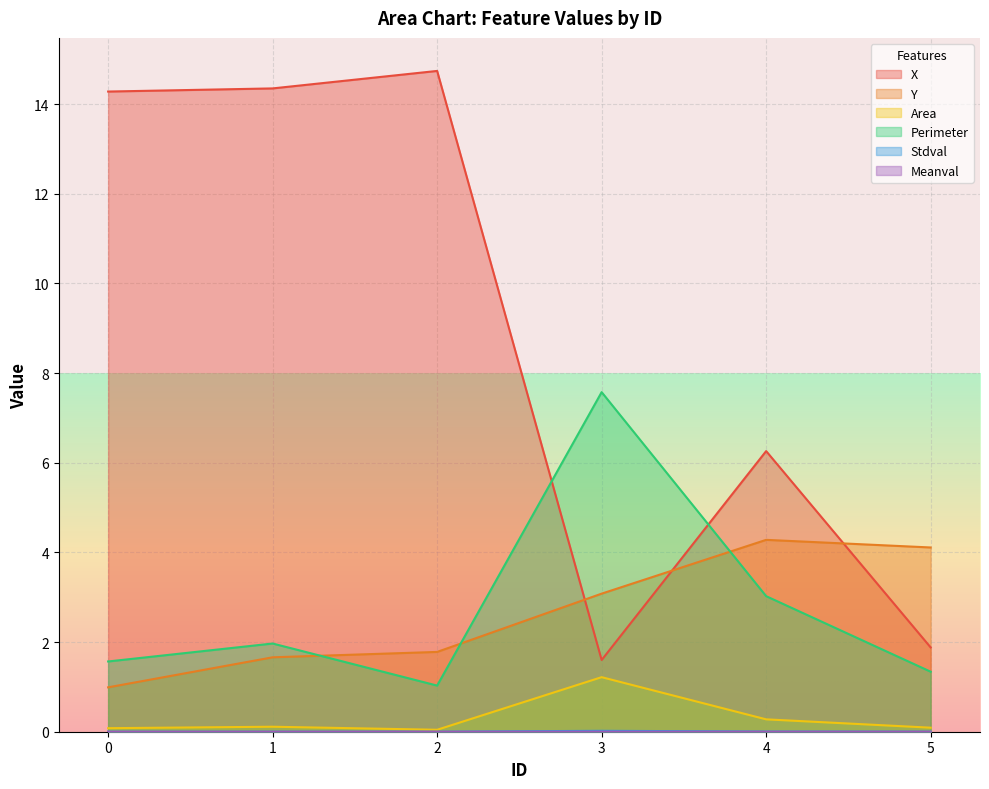

Which series has the largest total across all categories?

X